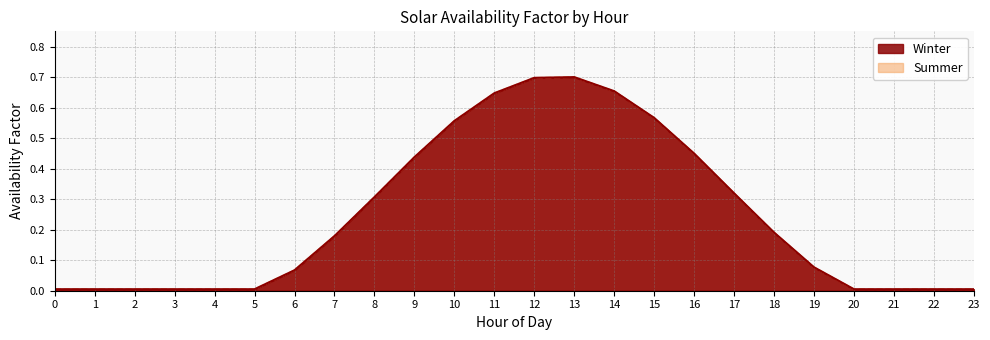

Read the Winter value at 13.

0.7